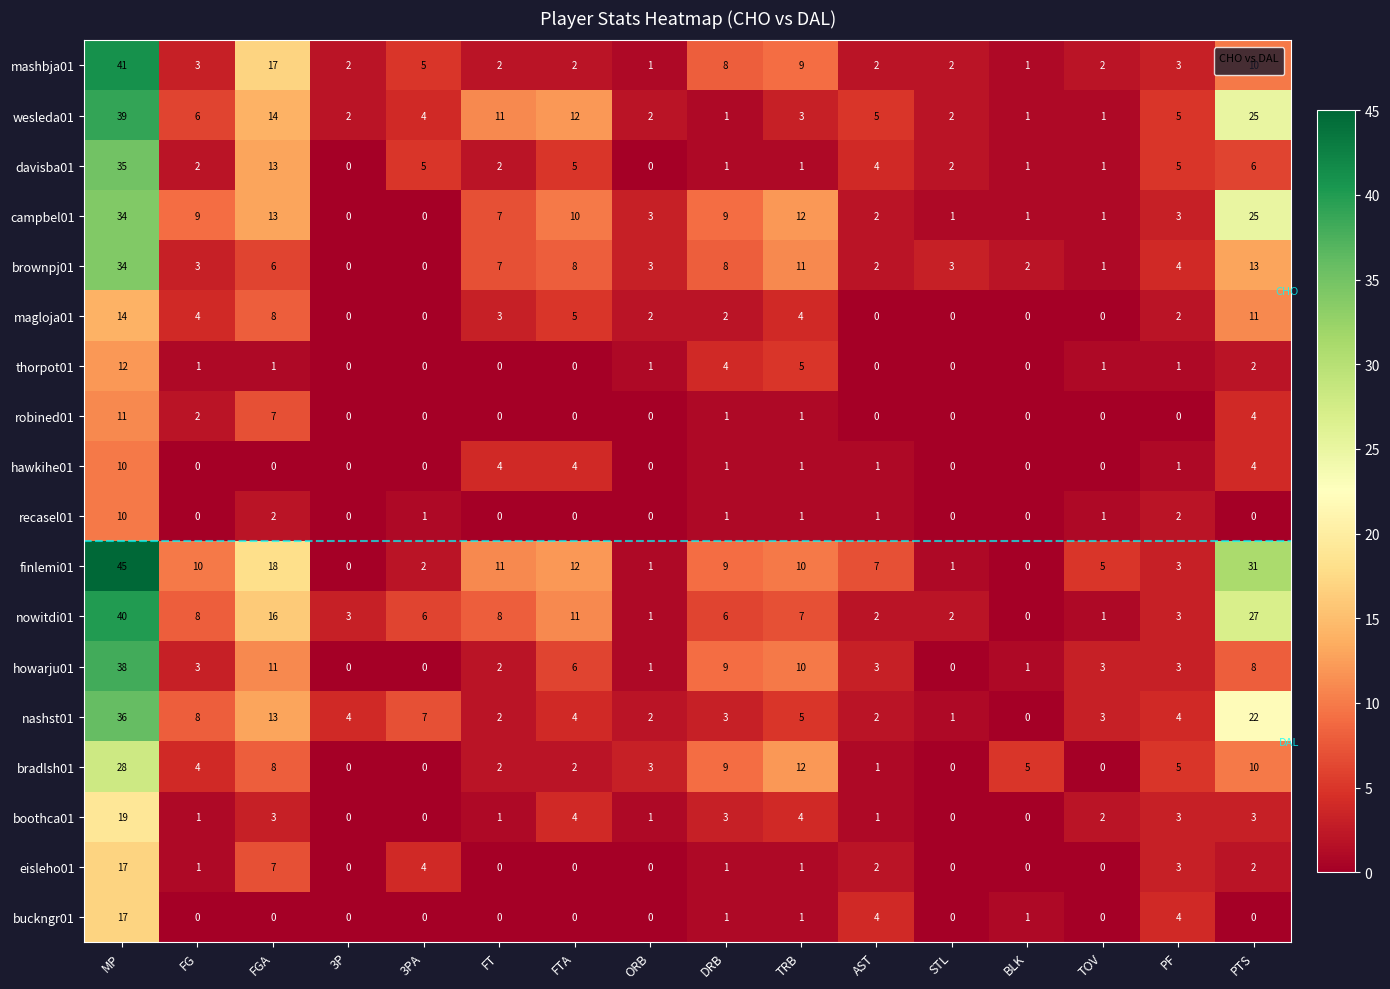

Is the value of brownpj01 at ORB greater than the value of mashbja01 at ORB?

Yes